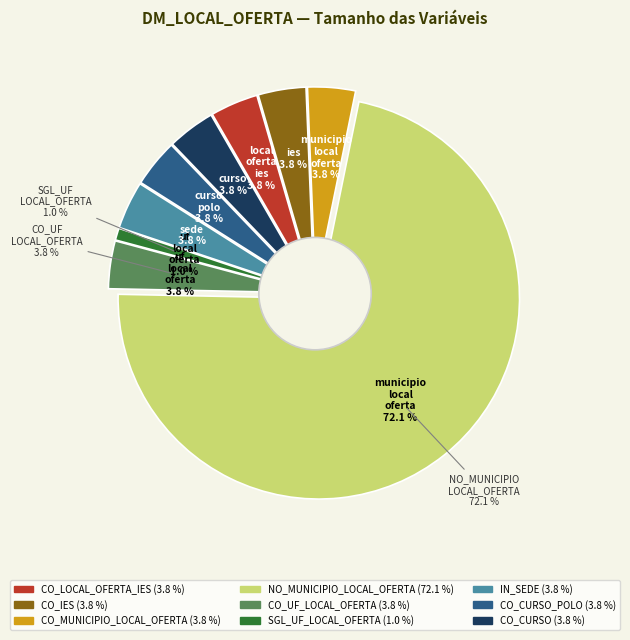

Is it true that NO_MUNICIPIO_LOCAL_OFERTA is 64% of the pie?

False